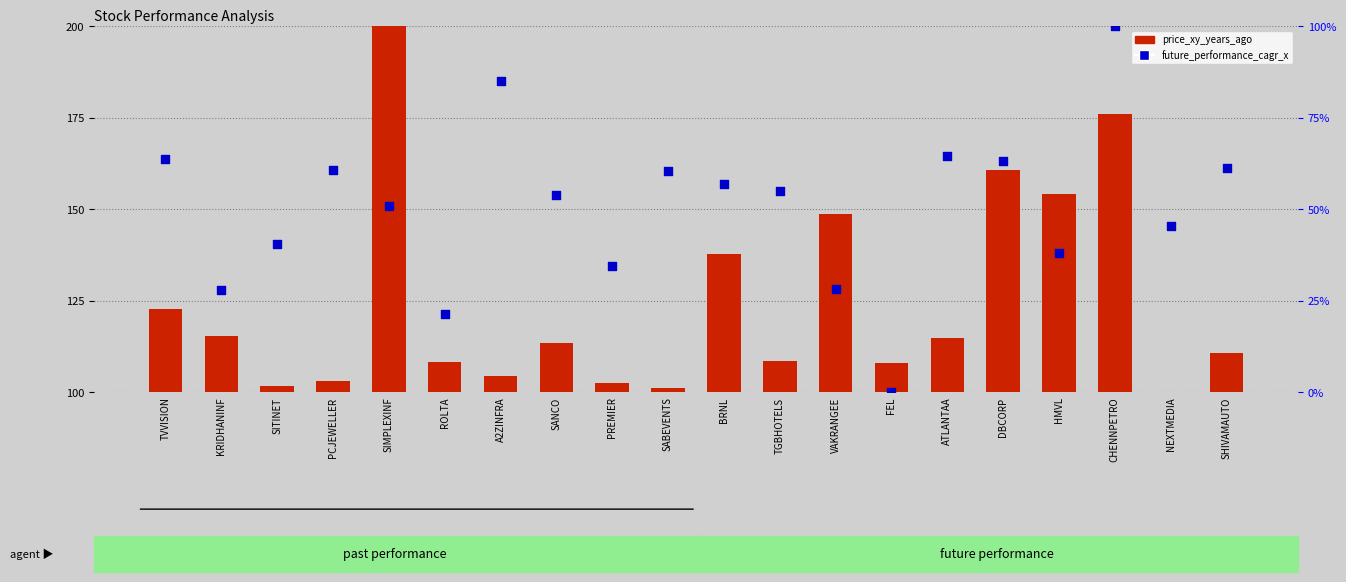

Is the value of price_xy_years_ago at PCJEWELLER greater than the value of future_performance_cagr_x at ATLANTAA?

Yes